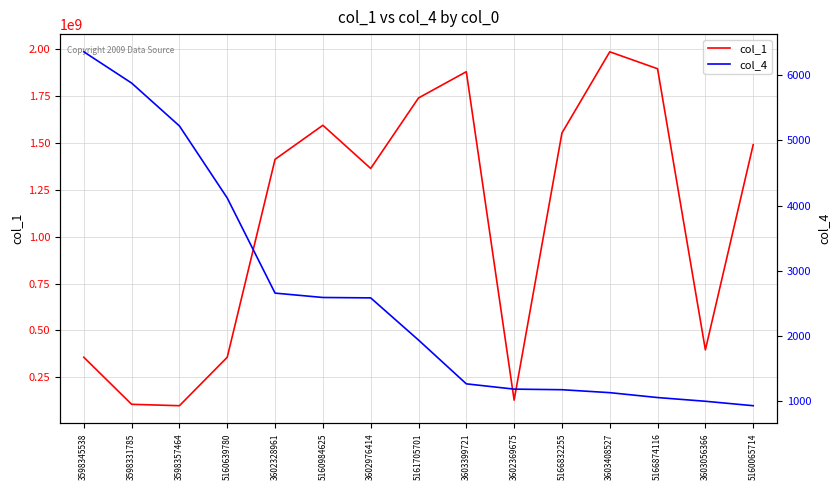

How many values in the col_4 series are below 1939?

7